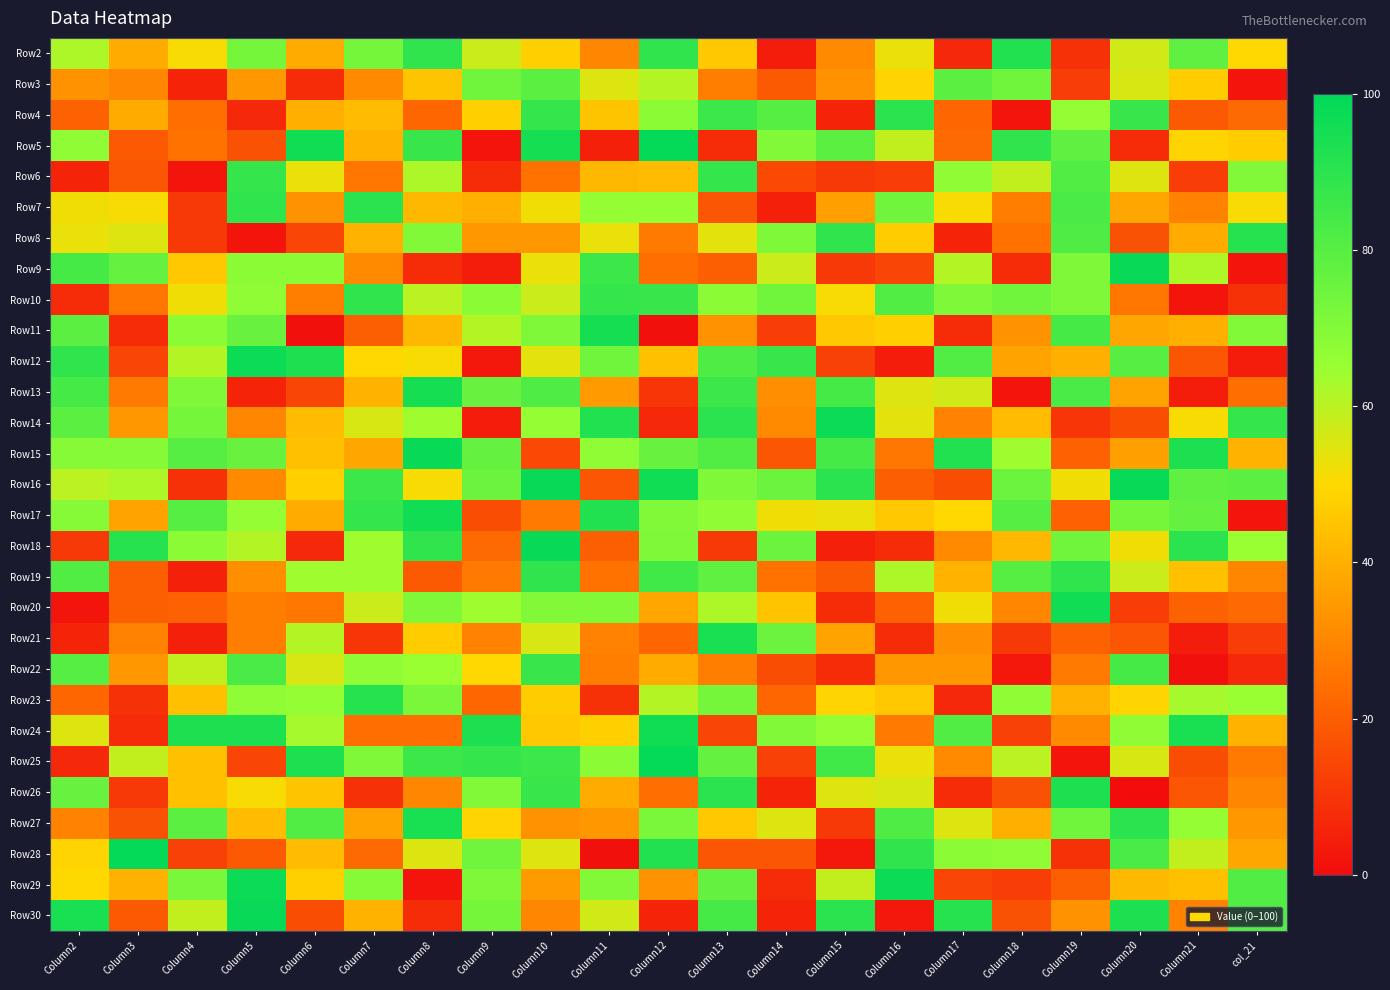

Rank the series by their maximum value, from lowest to highest.

Row3, Row22, Row6, Row10, Row19, Row4, Row7, Row8, Row23, Row2, Row26, Row21, Row27, Row11, Row13, Row17, Row20, Row24, Row12, Row14, Row29, Row9, Row15, Row16, Row18, Row30, Row5, Row25, Row28